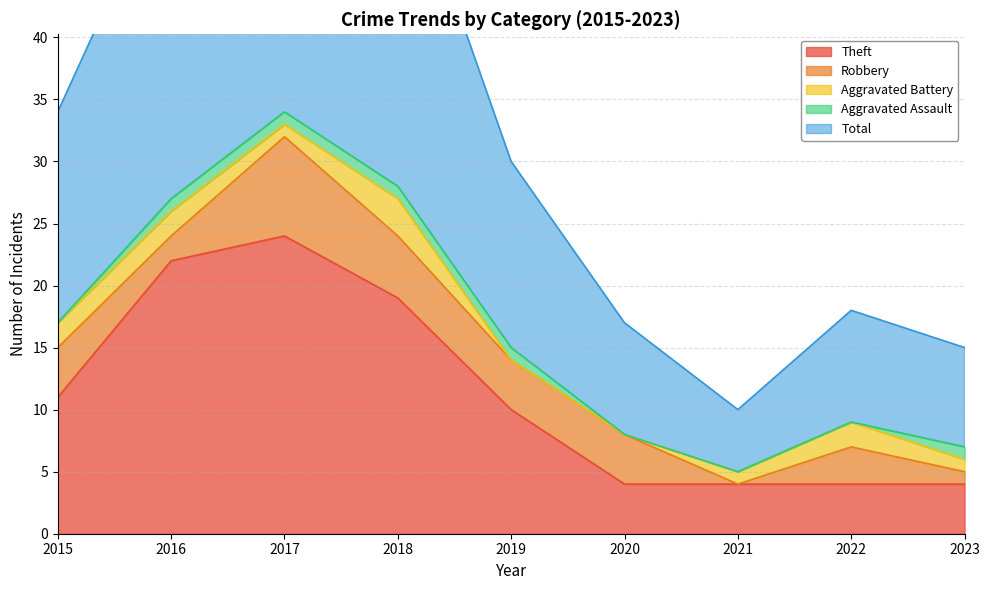

How many lines are shown in the chart?

5